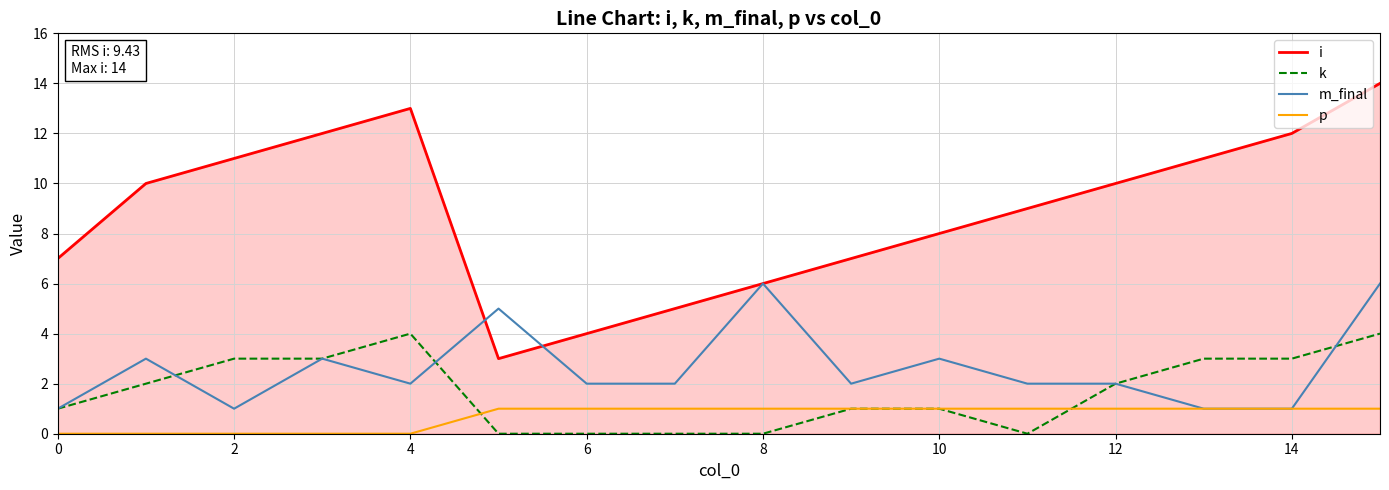

Which series has the largest range (max minus min)?

i